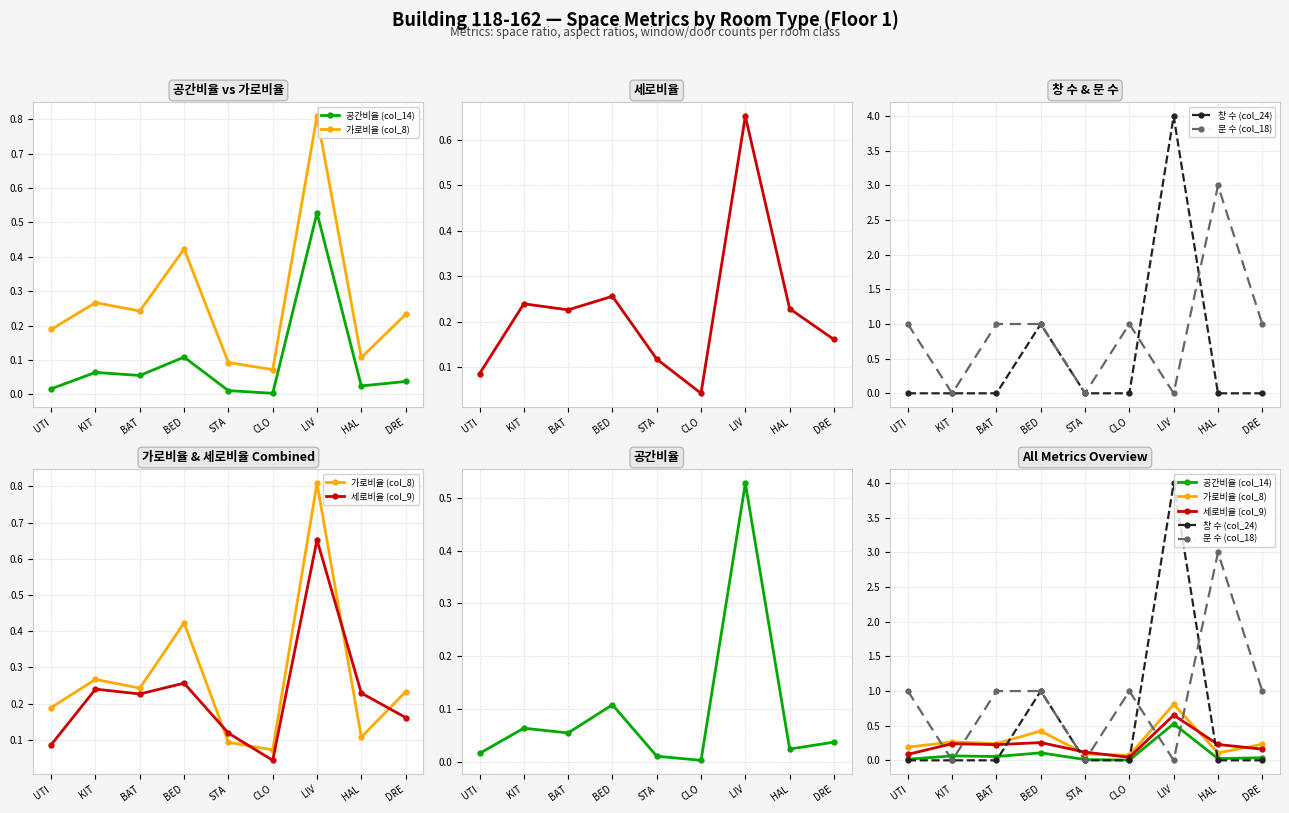

How many times do 가로비율 (col_8) and 문 수 (col_18) cross each other?

6